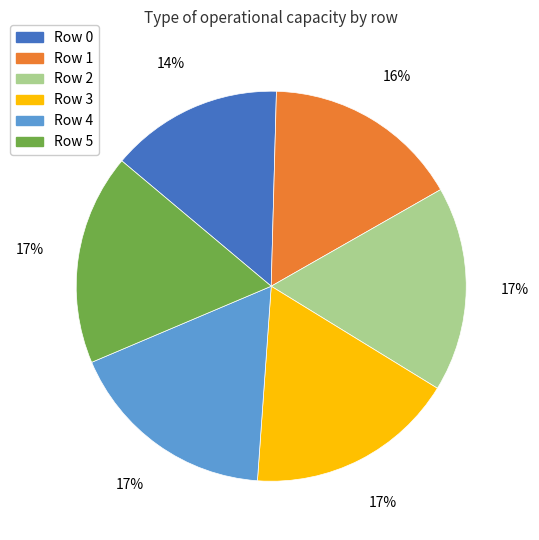

What is the ratio of the value at Row 3 to the value at Row 1?

1.1